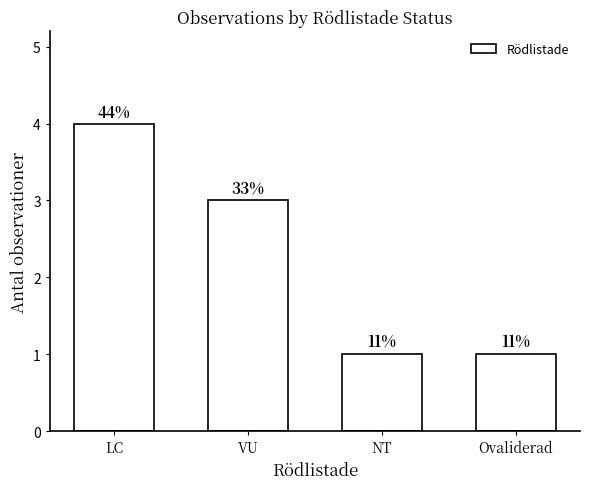

Does the chart contain any negative values?

No